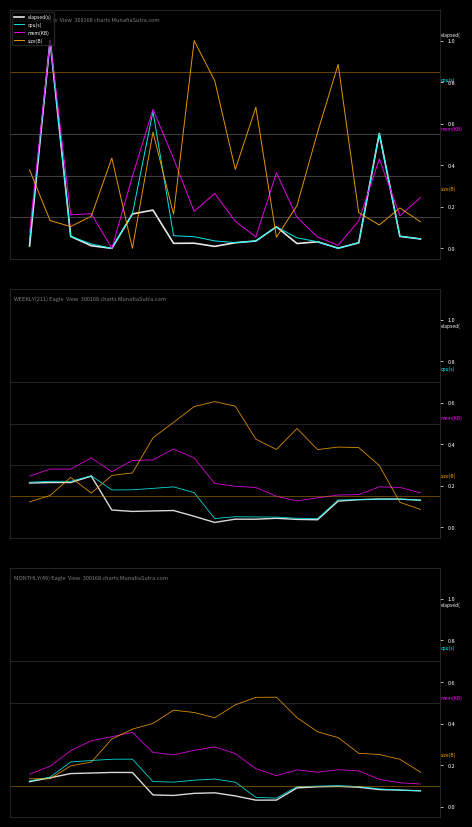

What is the label of the 11th point from the left?

10